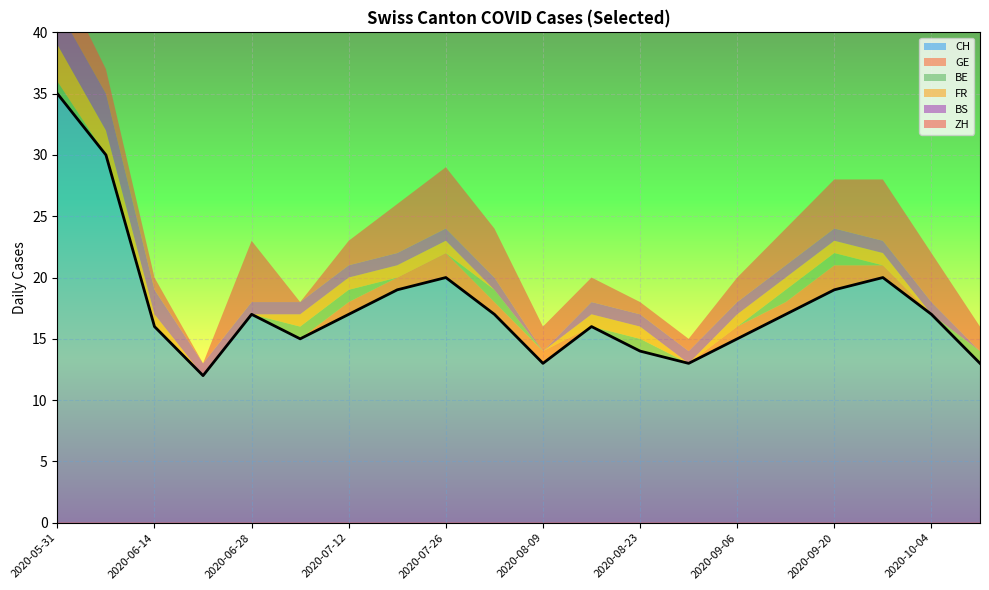

At which label does CH reach its peak?

2020-05-31